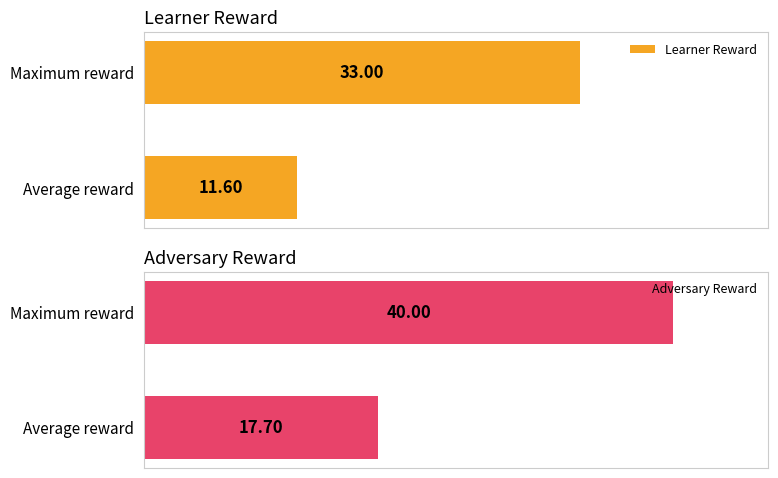

What is the difference between the maximum and minimum values in the Adversary Reward series?

22.3